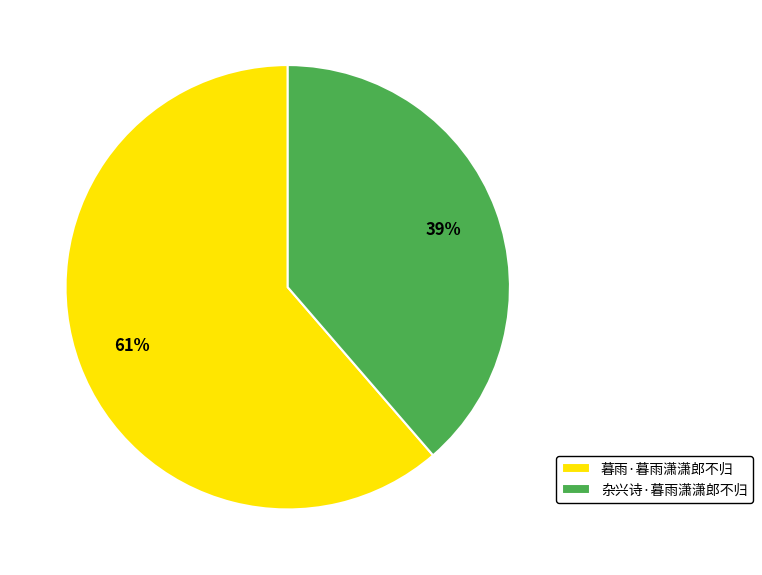

To the nearest percent, what percentage of the pie is 杂兴诗·暮雨潇潇郎不归?

39%